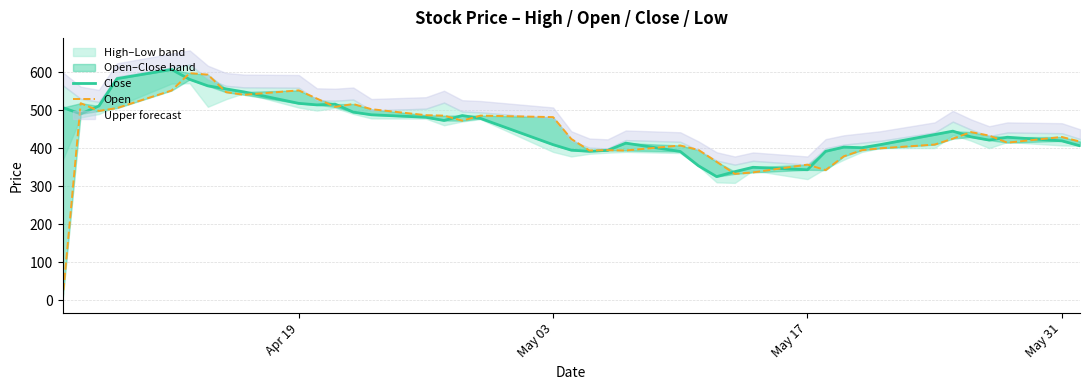

Count the number of categories in the chart.

40